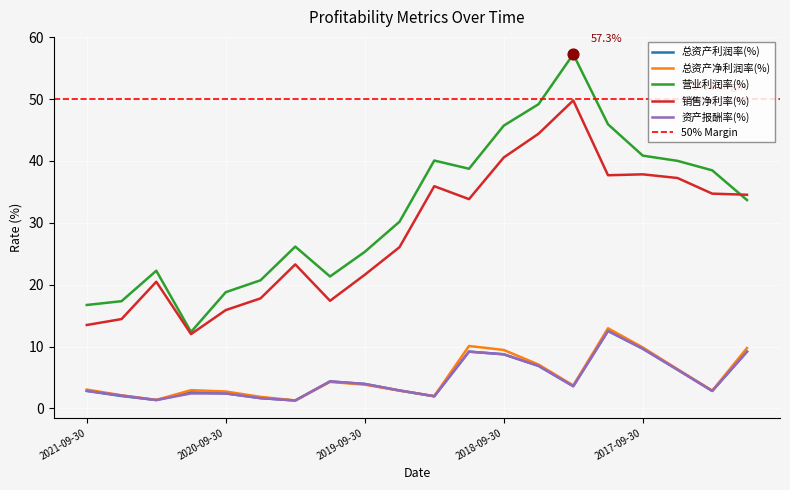

Which series has the largest total across all categories?

营业利润率(%)